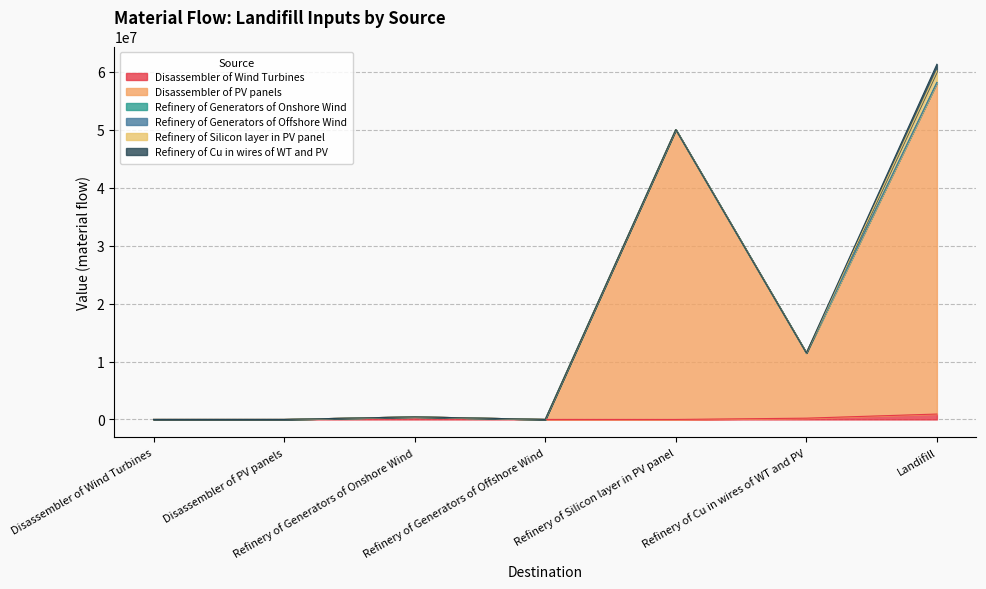

At which category is the sum across all series the highest?

Landifill